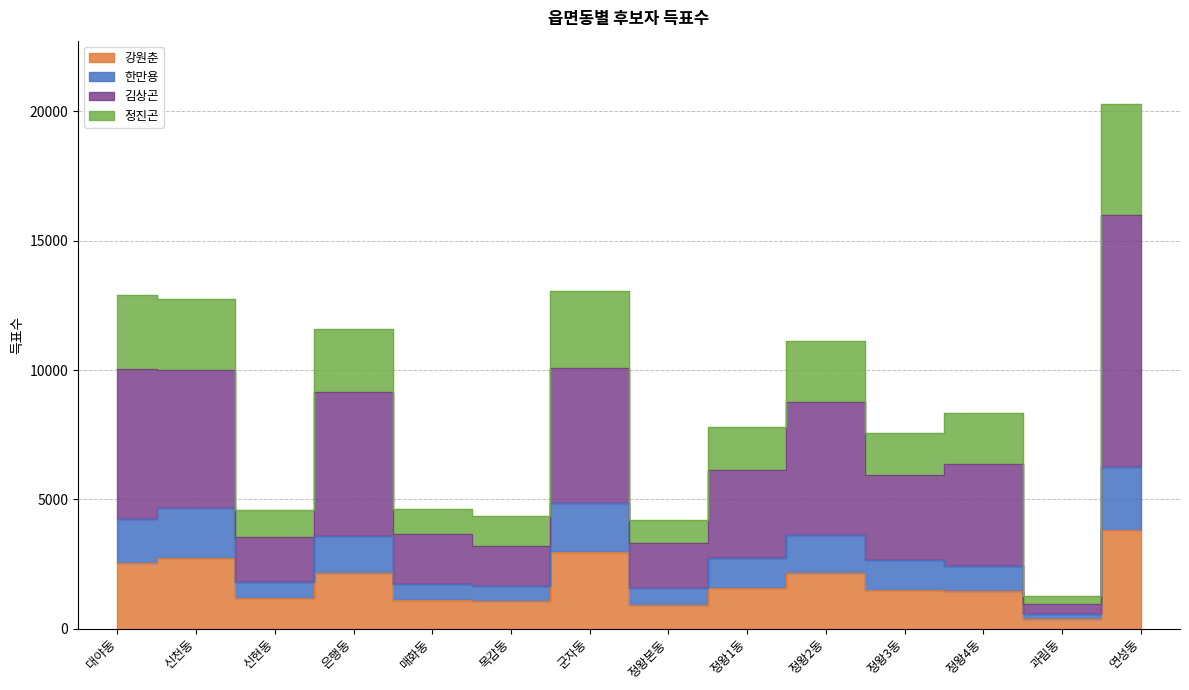

What is the value of the 강원춘 point at the 8th from the left?

902